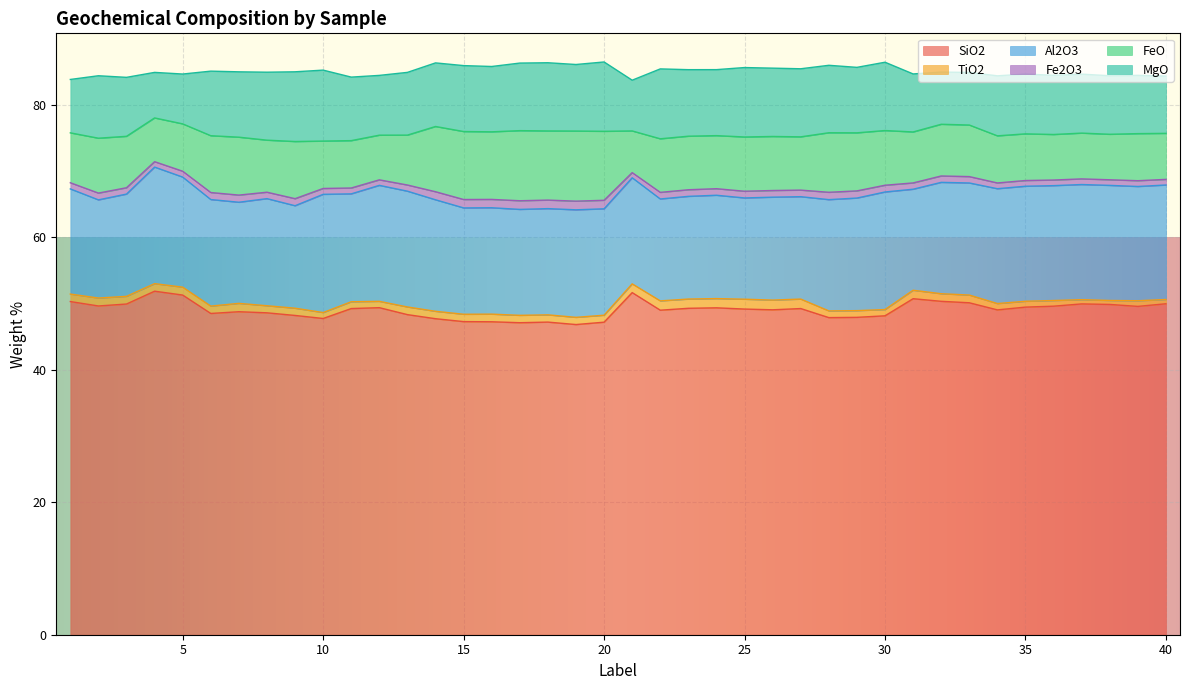

What is the value of the MgO point at the 33rd from the left?

7.9